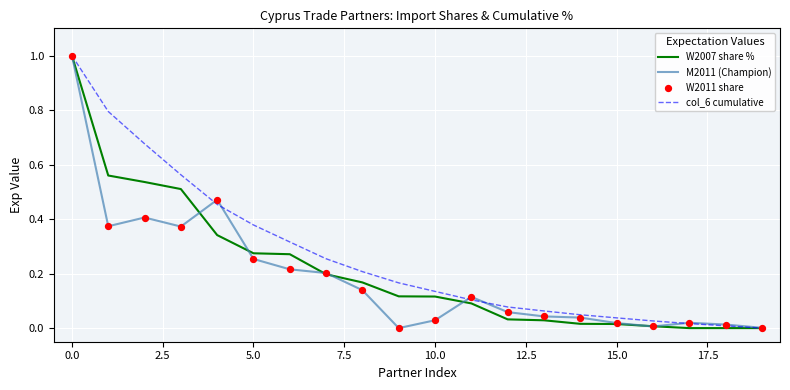

Which series has the largest total across all categories?

col_6 cumulative